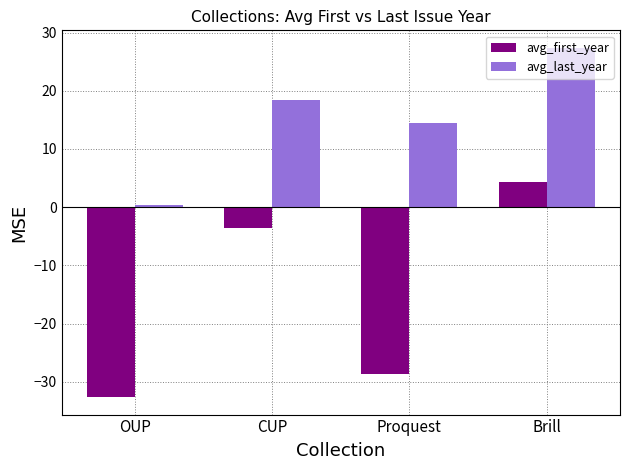

What is the average value of the avg_last_year series?

15.1